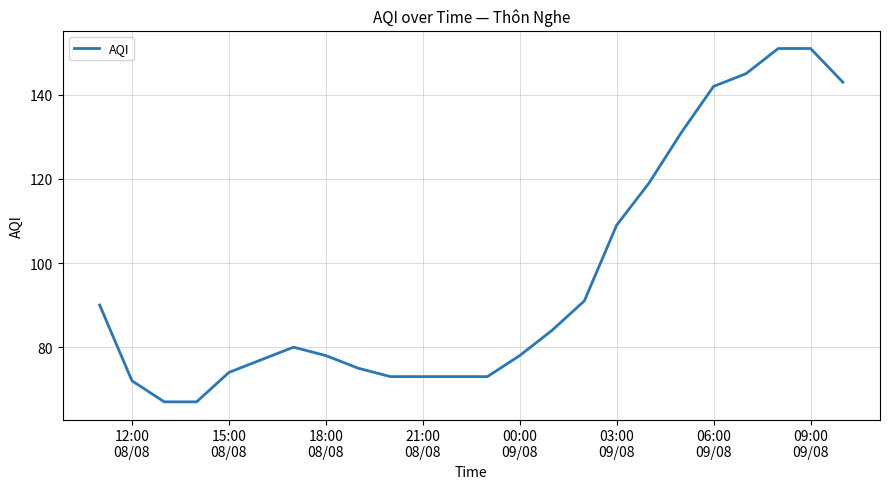

What is the difference between the maximum and minimum values?

84